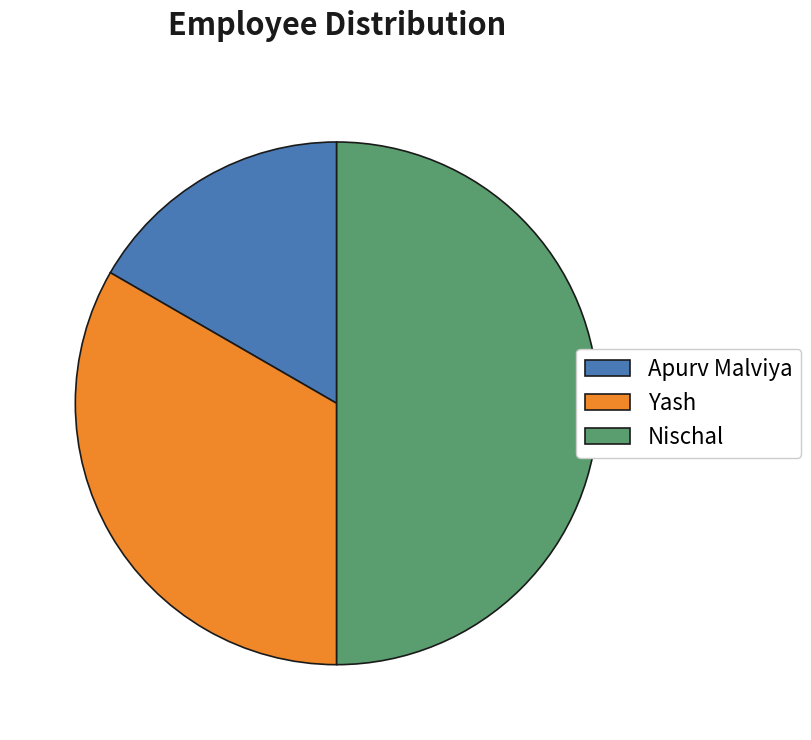

What is the smallest slice in the pie chart?

Apurv Malviya